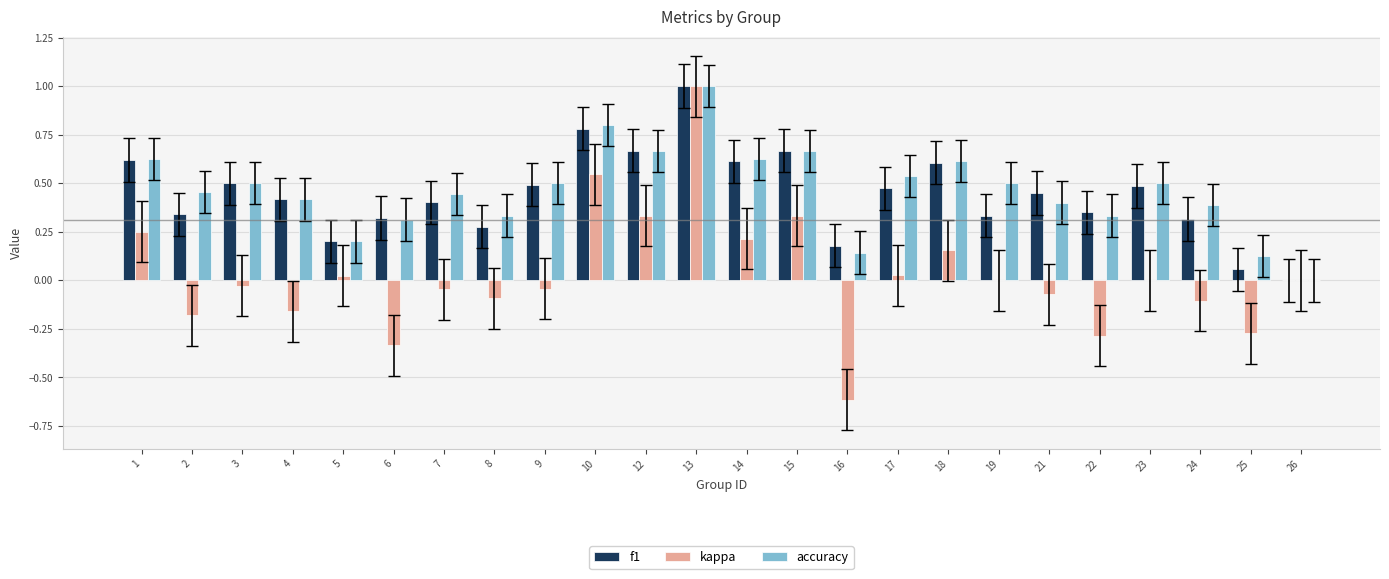

How many data points in accuracy are above 0?

23